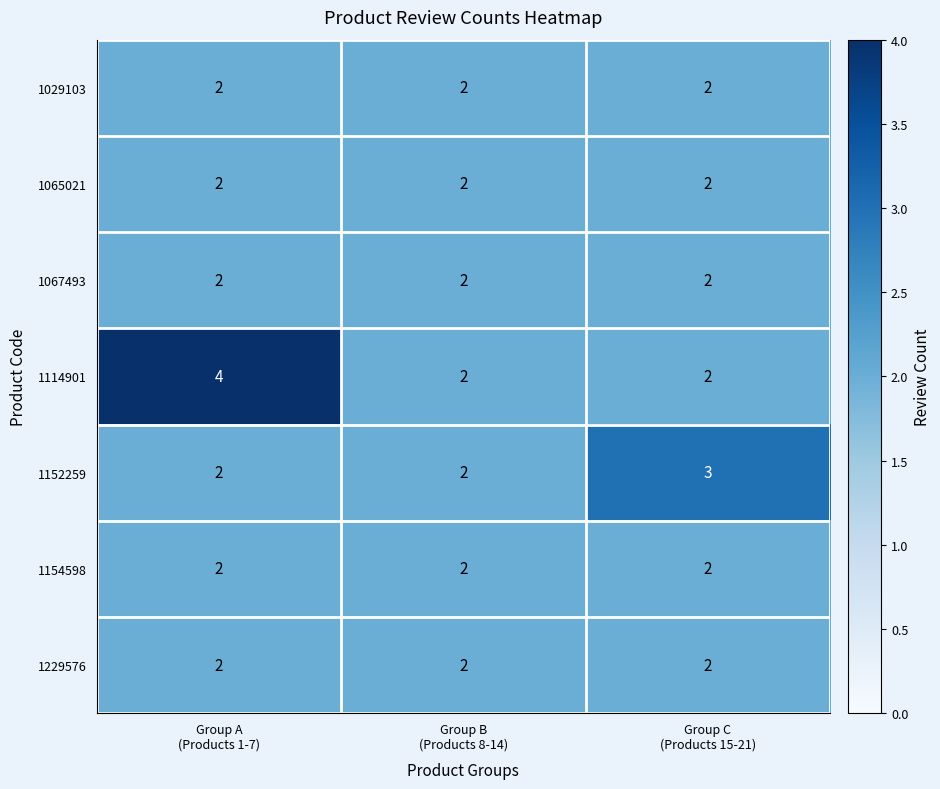

What is the greatest value displayed?

4